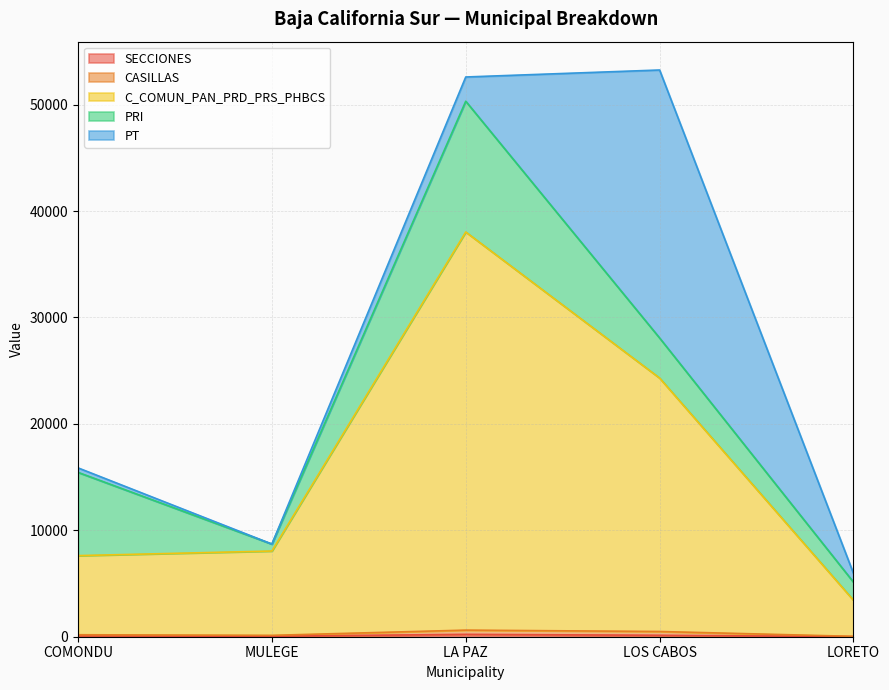

What is the sum of the CASILLAS values at COMONDU and LA PAZ?

806